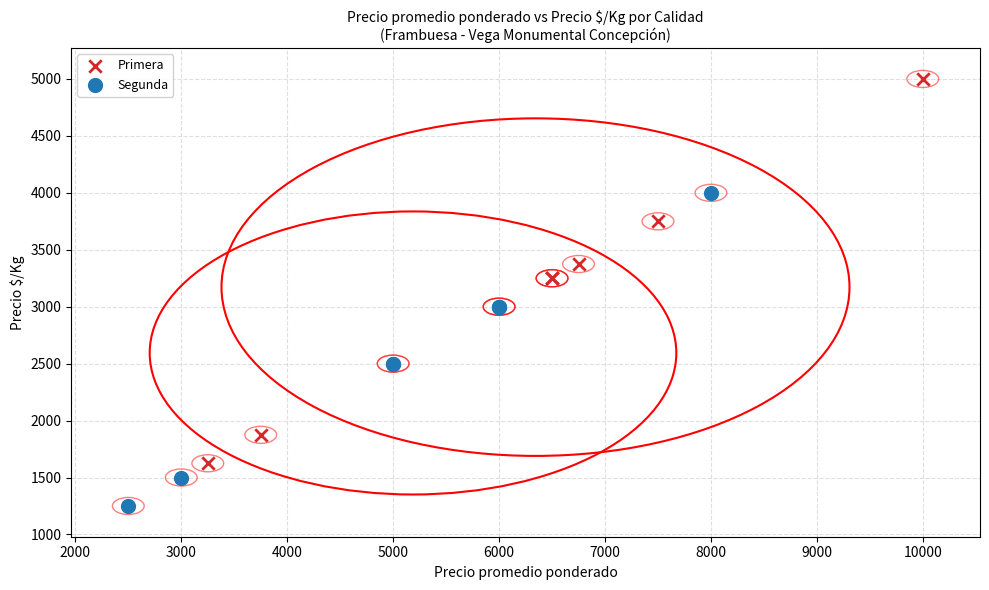

What are all the series names shown in the legend?

Primera, Segunda